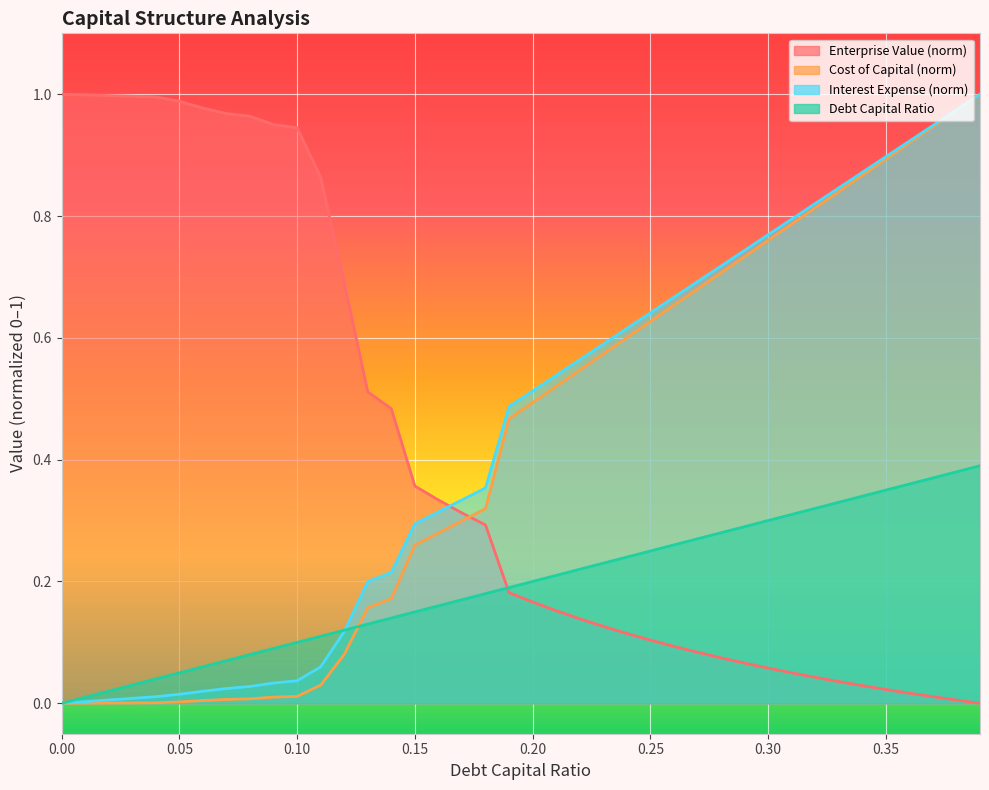

What is the difference between the second highest and minimum values in the cost_capital series?

1.0